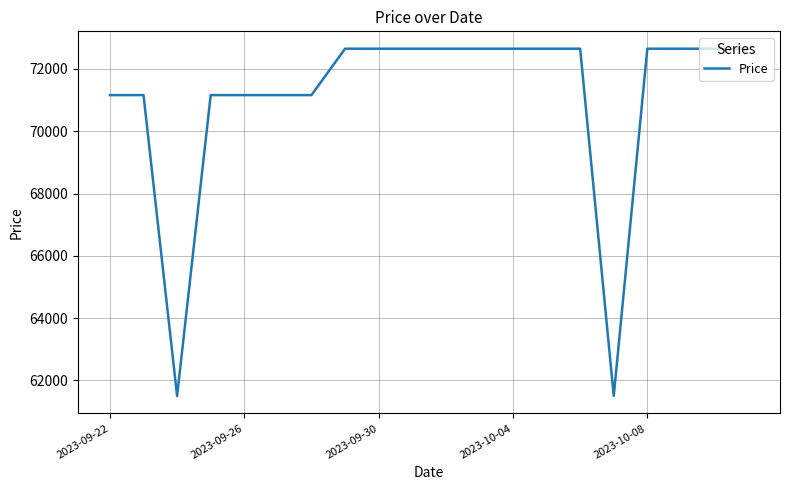

What is the difference between the maximum and minimum values?

11150